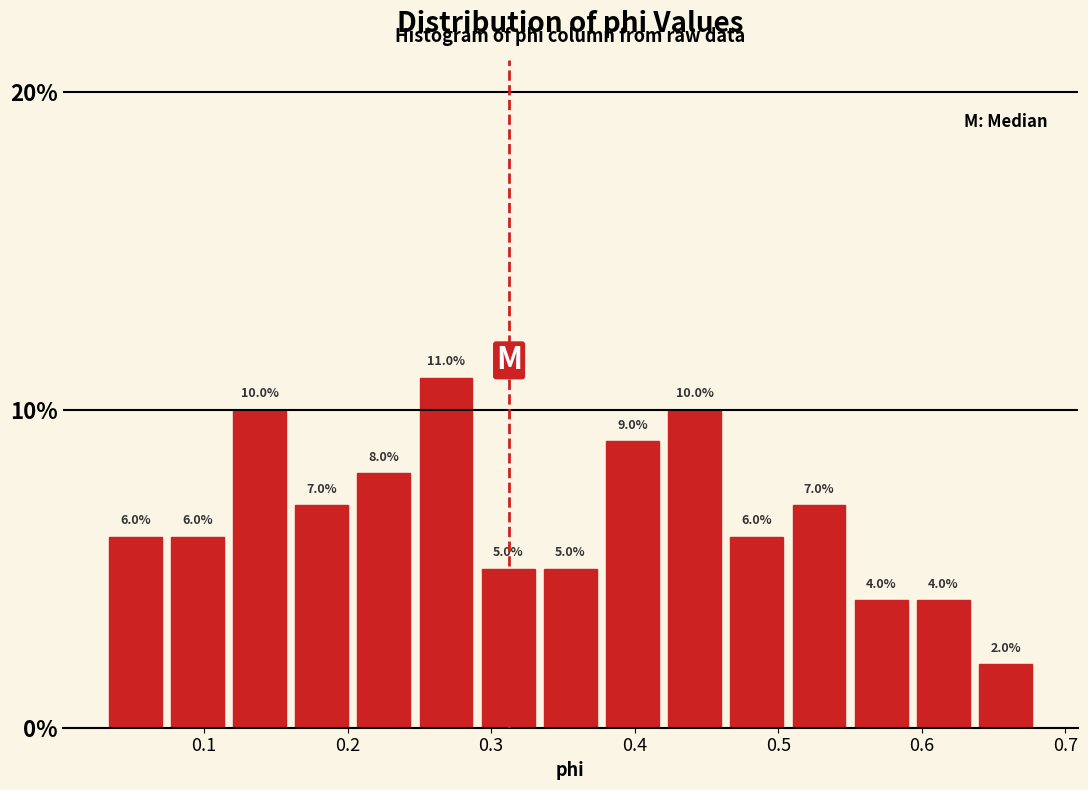

Reading left to right, transcribe this chart: for each bar, give the range it covers on the x-axis and its height. The bar edges are not printed on the chart, so give them approximately, as read against the axis.

0.03 to 0.07: 6.0
0.07 to 0.12: 6.0
0.12 to 0.16: 10.0
0.16 to 0.20: 7.0
0.20 to 0.25: 8.0
0.25 to 0.29: 11.0
0.29 to 0.33: 5.0
0.33 to 0.38: 5.0
0.38 to 0.42: 9.0
0.42 to 0.46: 10.0
0.46 to 0.51: 6.0
0.51 to 0.55: 7.0
0.55 to 0.59: 4.0
0.59 to 0.64: 4.0
0.64 to 0.68: 2.0